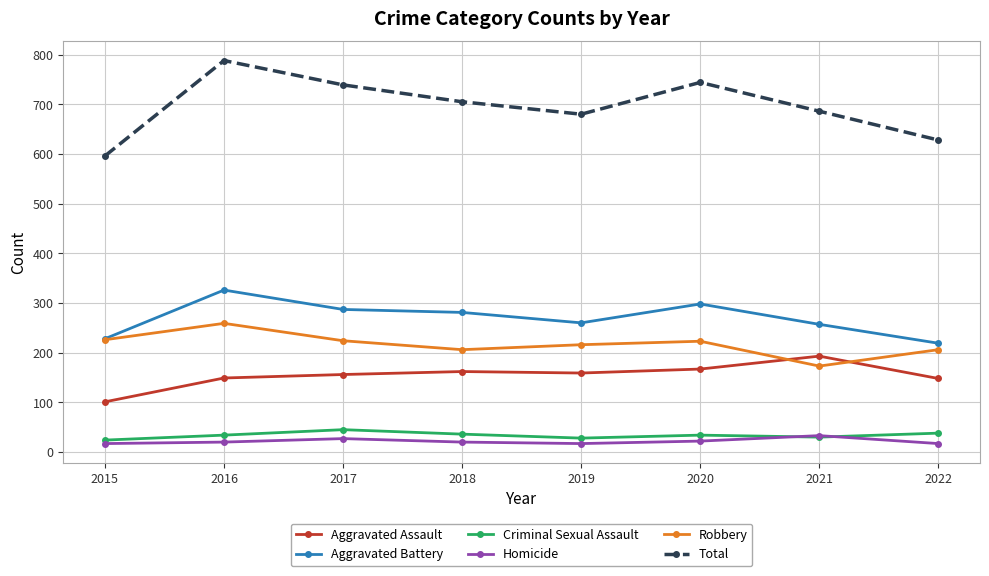

The Aggravated Battery series shows 326 at 2016. True or false?

True